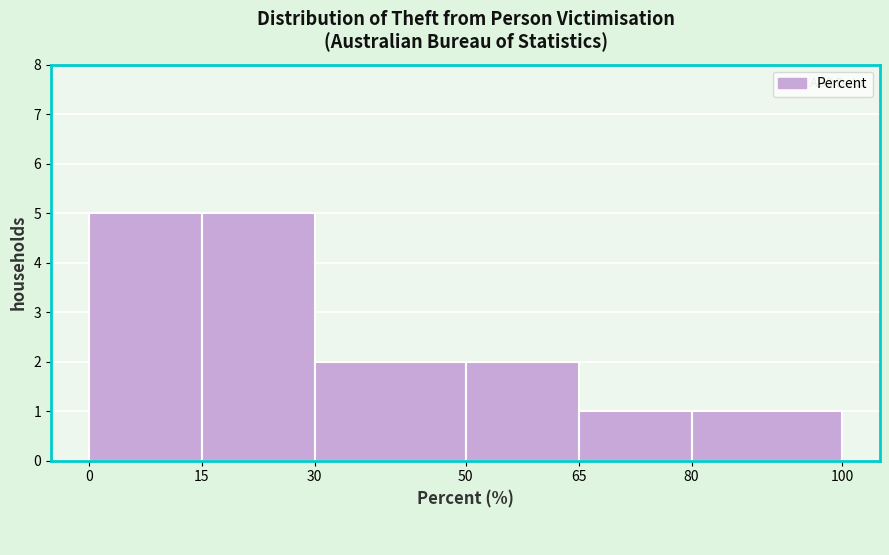

Reading left to right, list every bar in this chart as the range it spans on the x-axis followed by its height. The values are not printed on the chart, so give them approximately, as read against the axis.

0 to 15: 5
15 to 30: 5
30 to 50: 2
50 to 65: 2
65 to 80: 1
80 to 100: 1